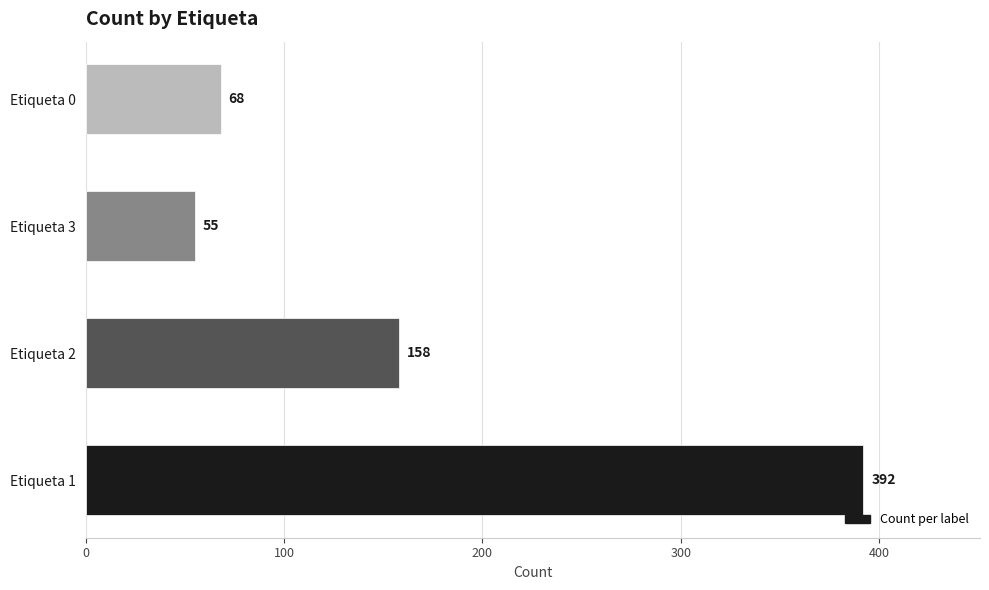

What is the smallest value displayed?

55